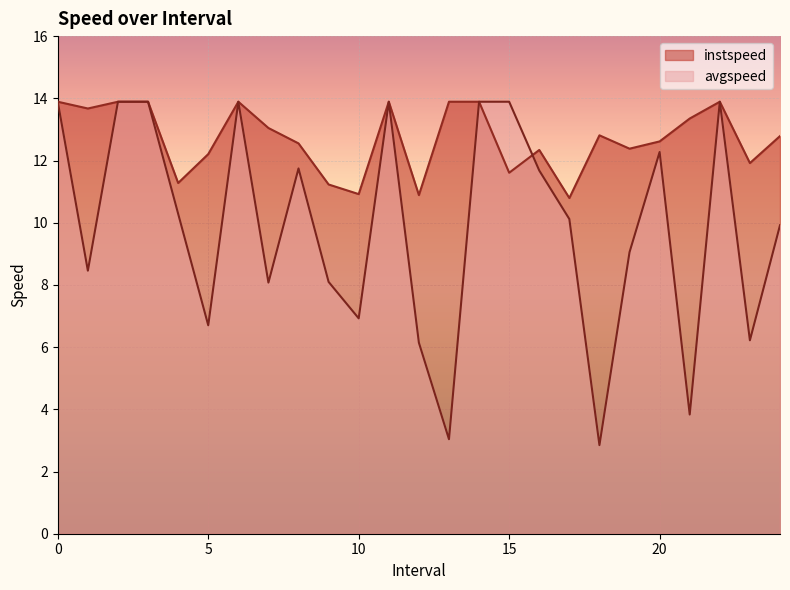

Reading left to right, extract all data points from this chart.

instspeed: 13.9	13.7	13.9	13.9	11.3	12.2	13.9	13.0	12.6	11.2	10.9	13.9	10.9	13.9	13.9	11.6	12.3	10.8	12.8	12.4	12.6	13.4	13.9	11.9	12.8
avgspeed: 13.9	8.5	13.9	13.9	10.3	6.7	13.9	8.1	11.7	8.1	6.9	13.9	6.1	3.0	13.9	13.9	11.7	10.1	2.8	9.1	12.3	3.8	13.9	6.2	9.9